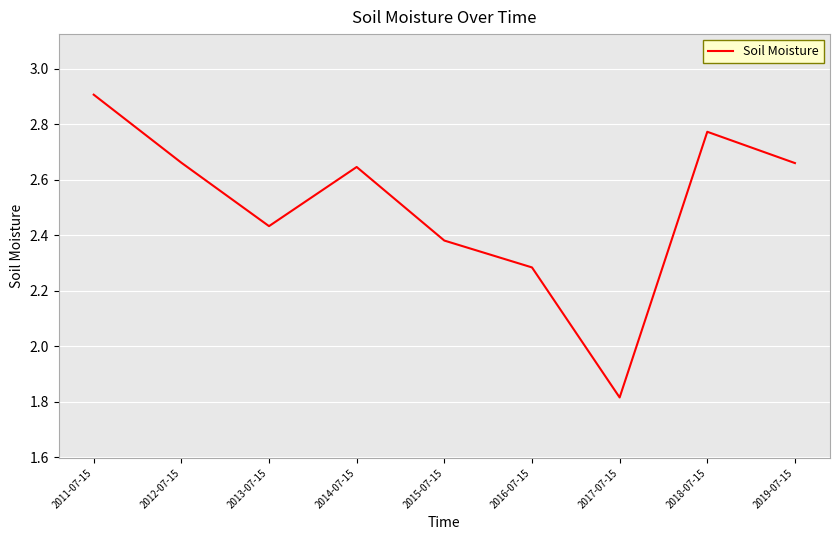

The value at 2014-07-15 is 1.4. True or false?

False